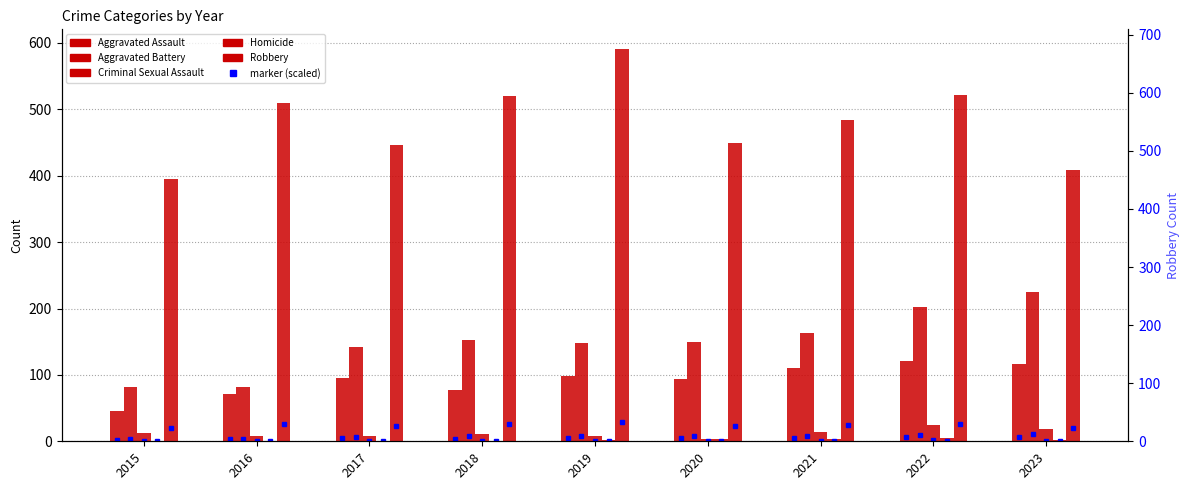

What is the value of the Aggravated Assault bar at the 4th from the left?

77